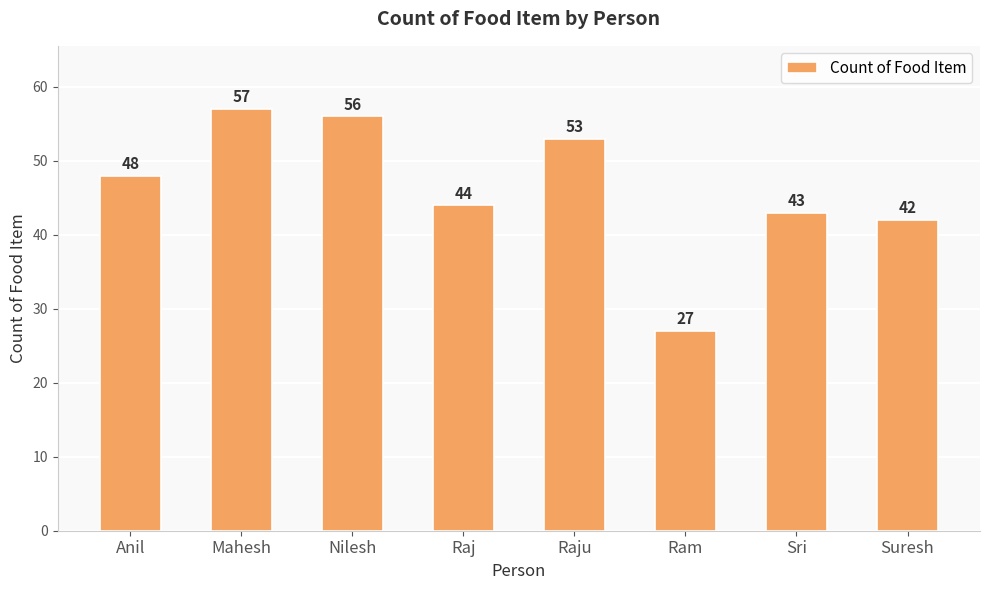

Rank the categories by value from highest to lowest.

Mahesh, Nilesh, Raju, Anil, Raj, Sri, Suresh, Ram